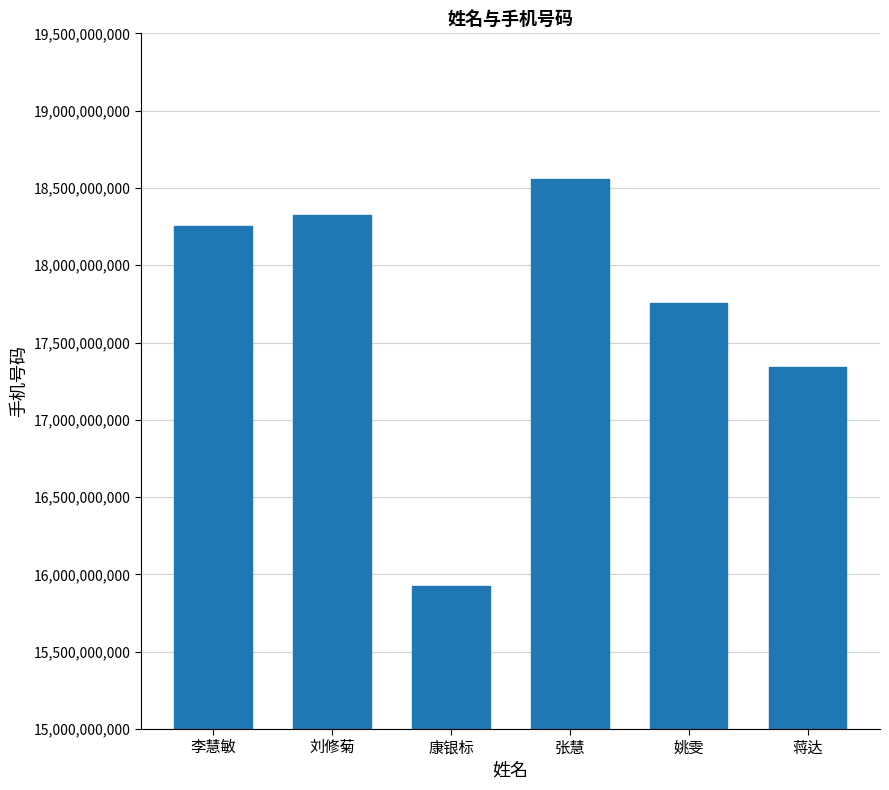

Approximately how many times larger is the value at 刘修菊 compared to 姚雯?

1.0